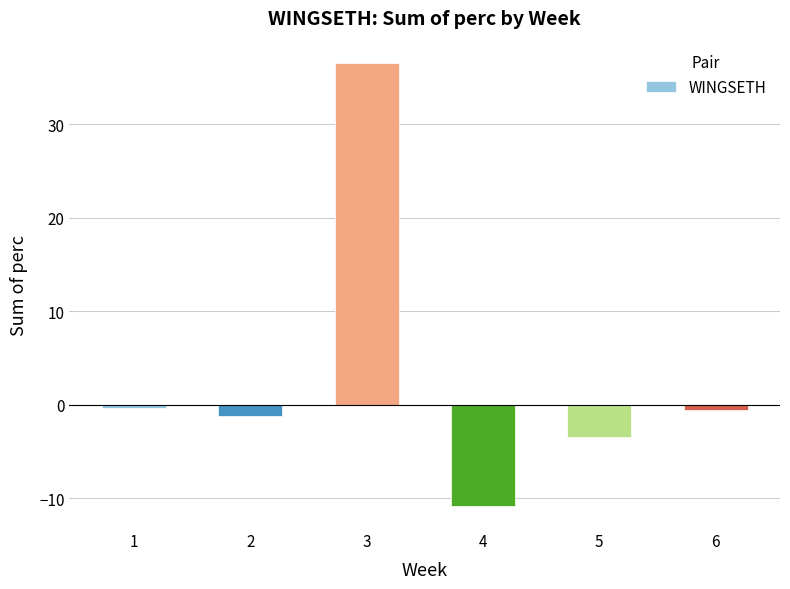

Is it true that the value at 3 is 36.6?

True